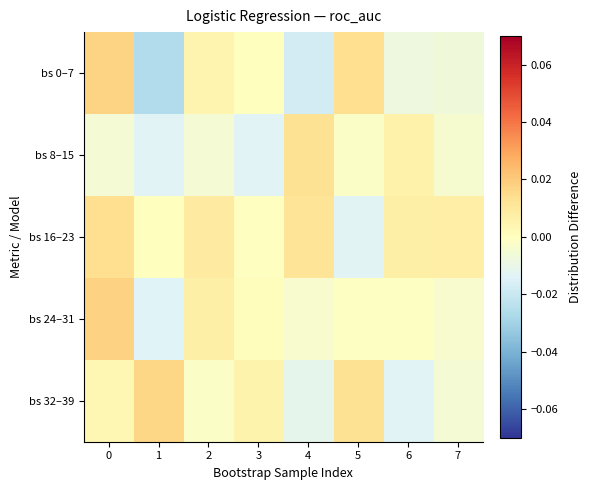

List the series in order of their peak value, highest first.

bs 24–31, bs 0–7, bs 32–39, bs 16–23, bs 8–15